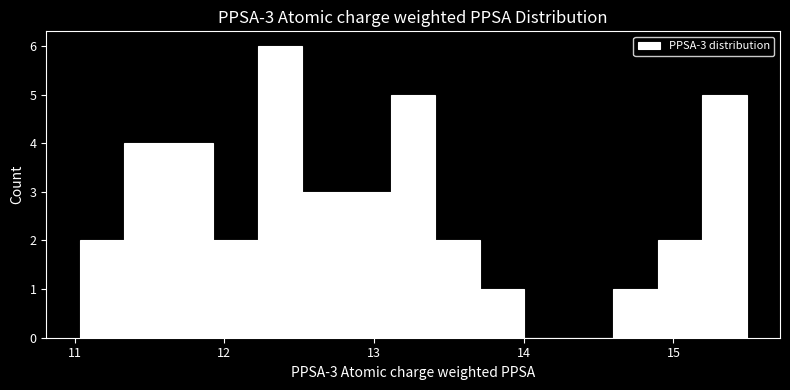

Read against the x-axis, roughly where is the centre of the tallest bar?

12.4